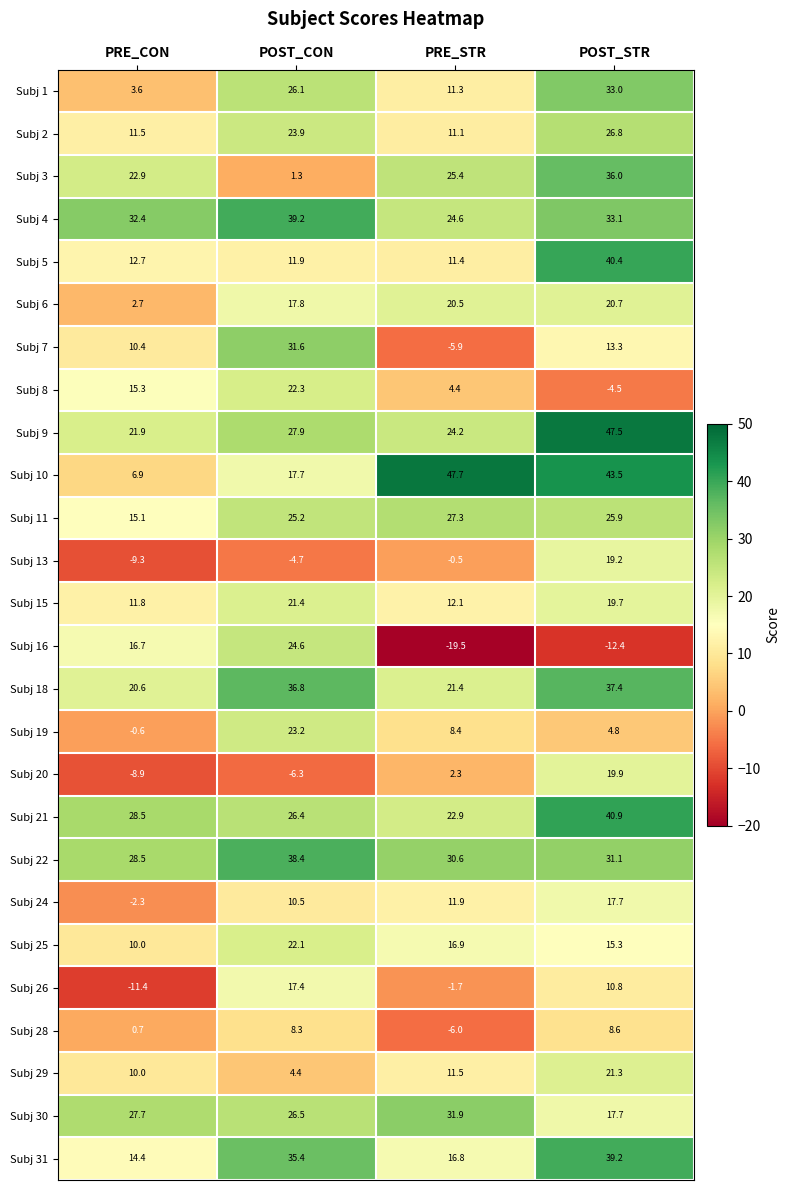

At which category does the chart reach its minimum across all series?

PRE_STR